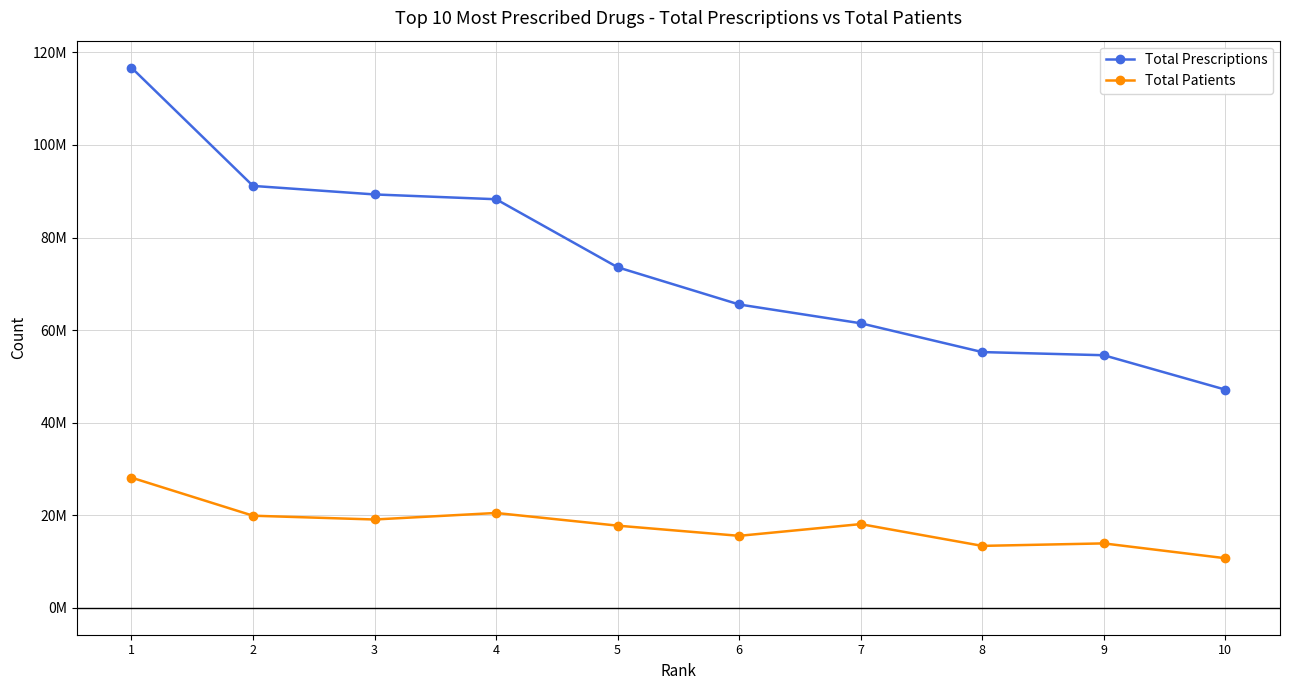

At how many categories does at least one series exceed 19376956?

10